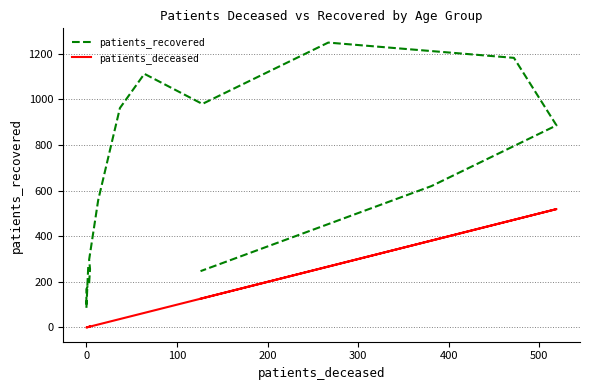

How many values in the patients_deceased series are below 37?

8